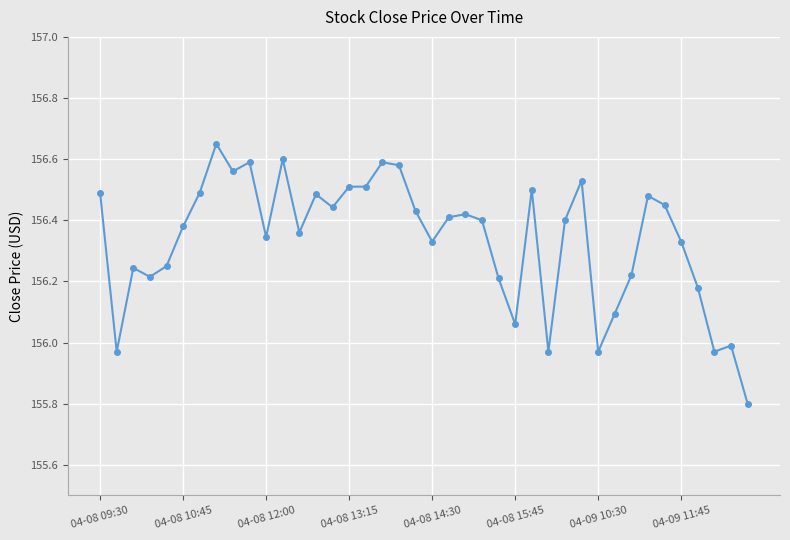

True or false: the data has more than 0 interior local peaks.

True